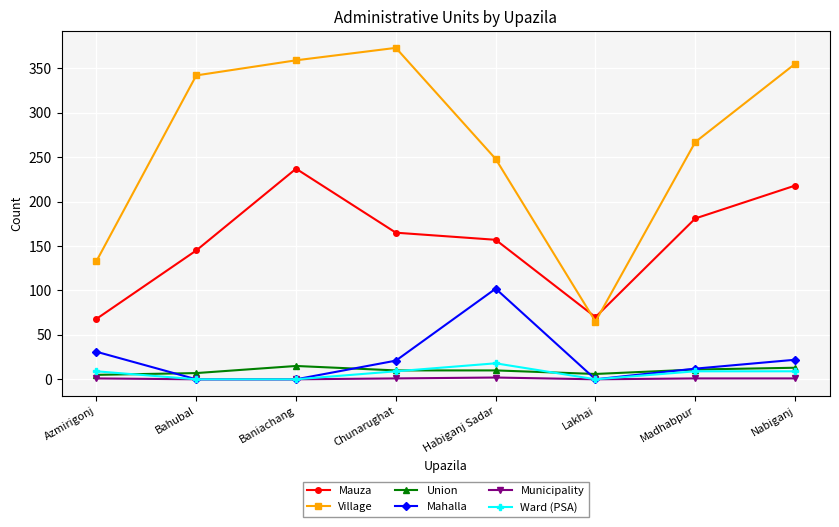

What is the average value of the Union series?

10